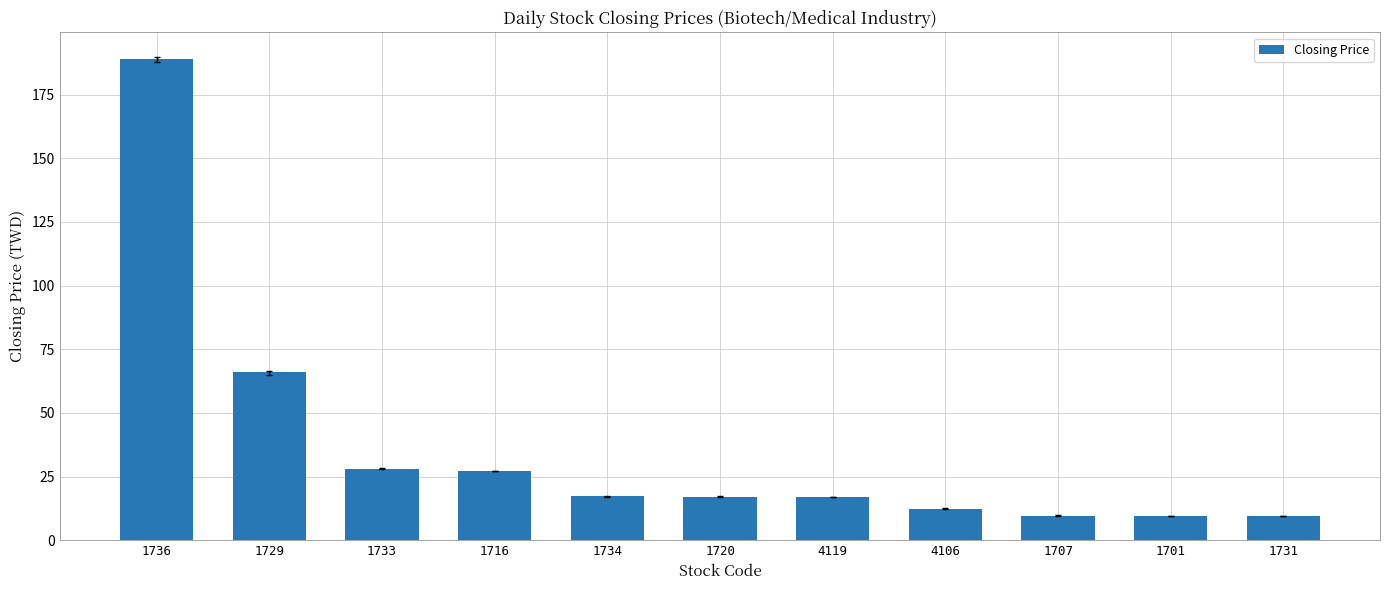

What is the sum of all values?

402.9